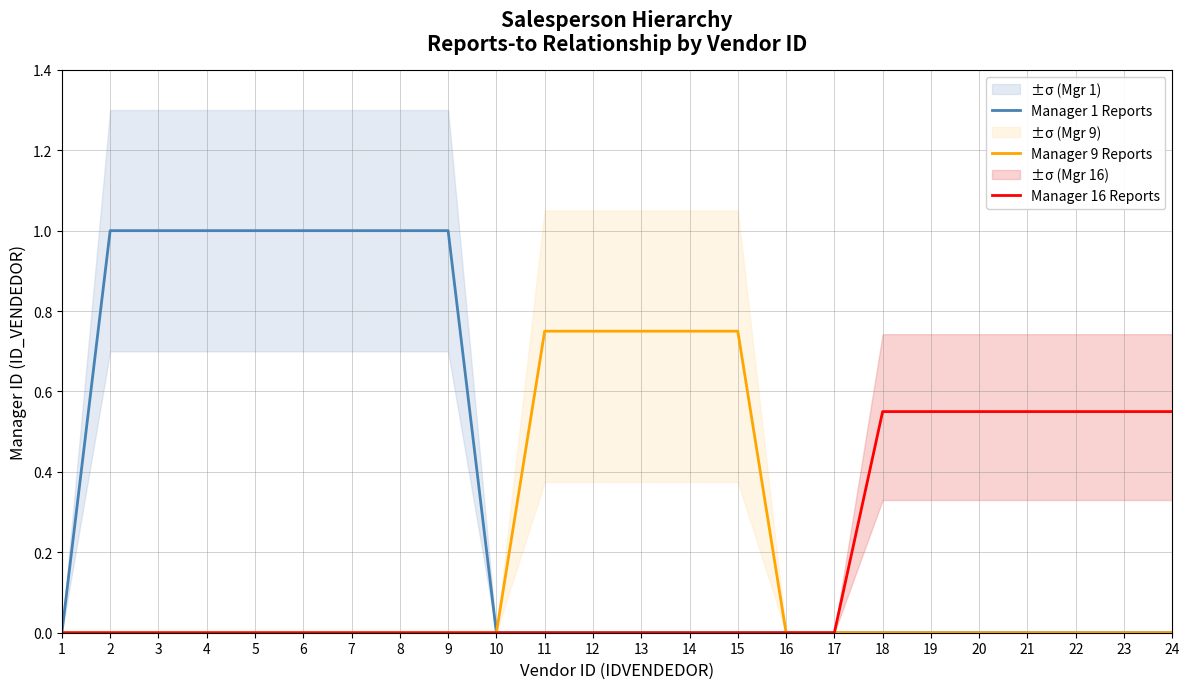

Where is Manager 16 Reports nearest to the value 0?

1